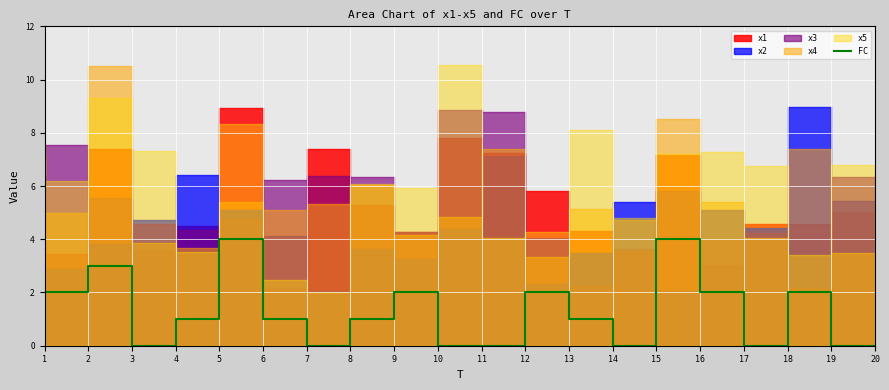

How many interior local valleys (lower than both neighbors) does the data have?

4